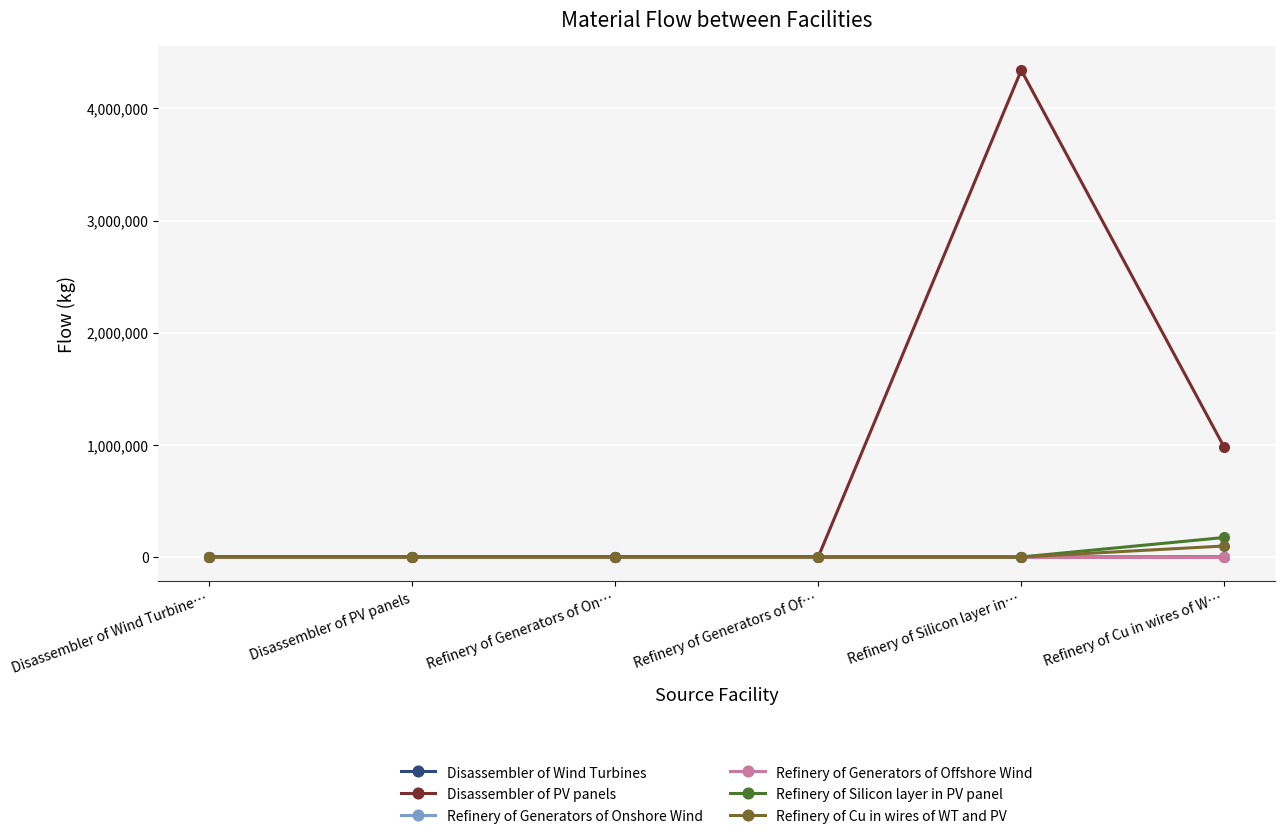

Is it true that Refinery of Silicon layer in PV panel equals 0.0 at Refinery of Generators of On…?

True